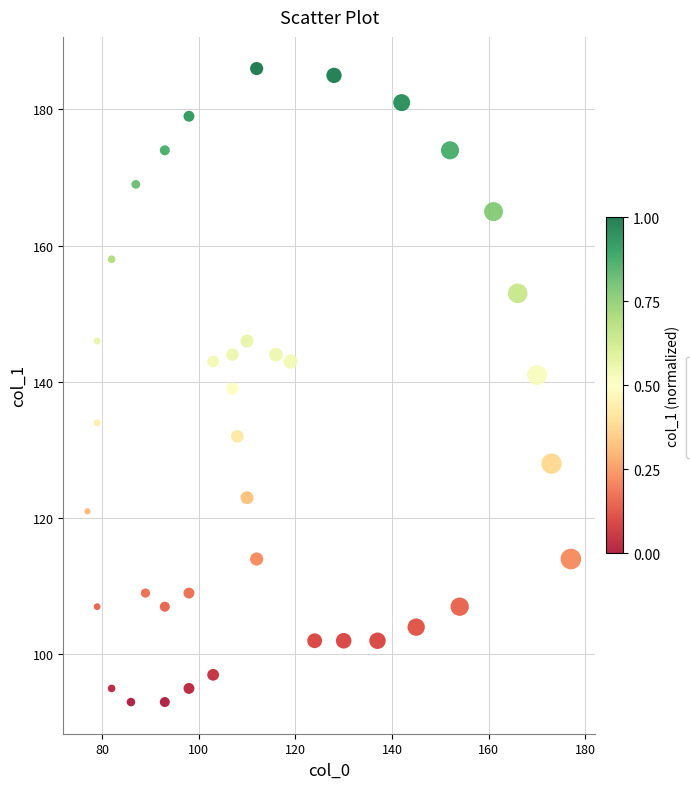

What is the range of X values (max minus min)?

100